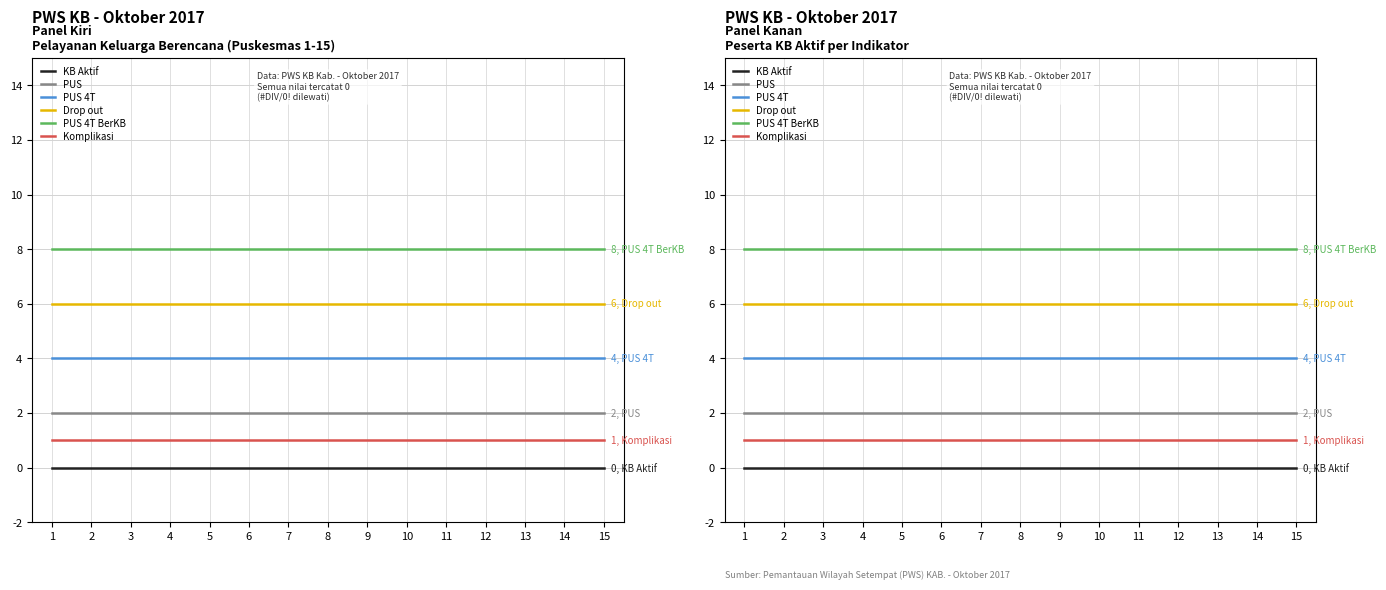

What is the total value across all series at 6?

21